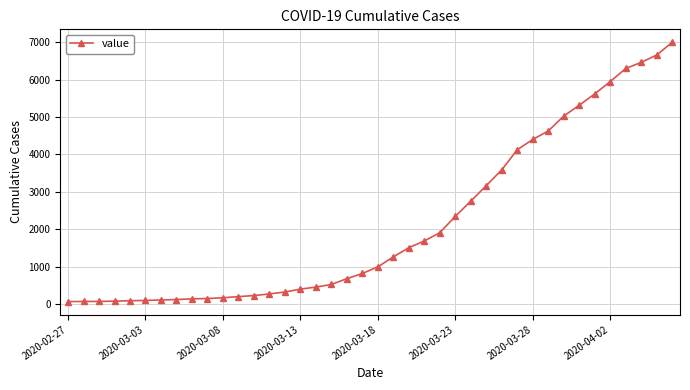

What is the greatest value displayed?

6995